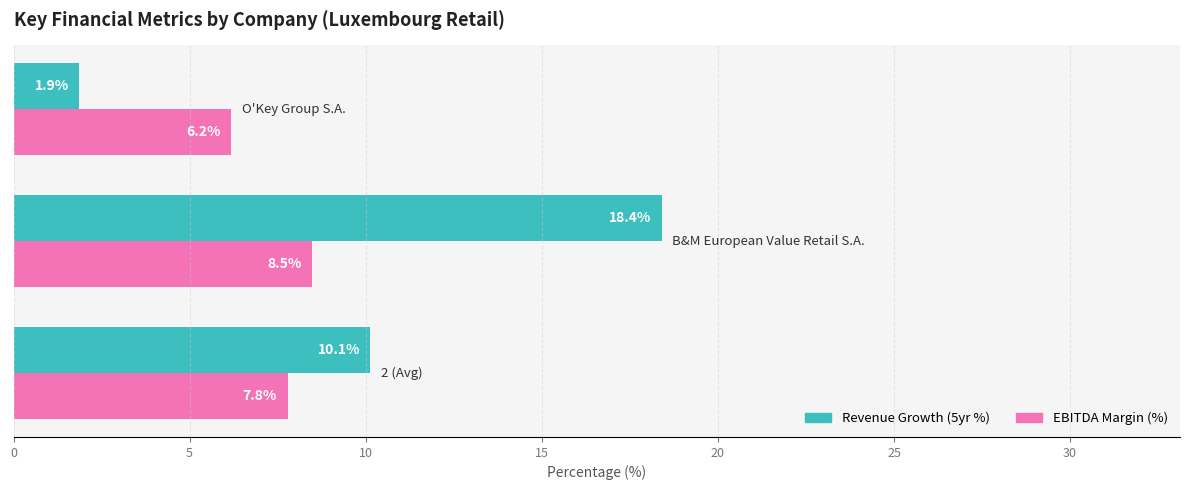

List the series in order of their peak value, highest first.

Revenue Growth (5yr %), EBITDA Margin (%)